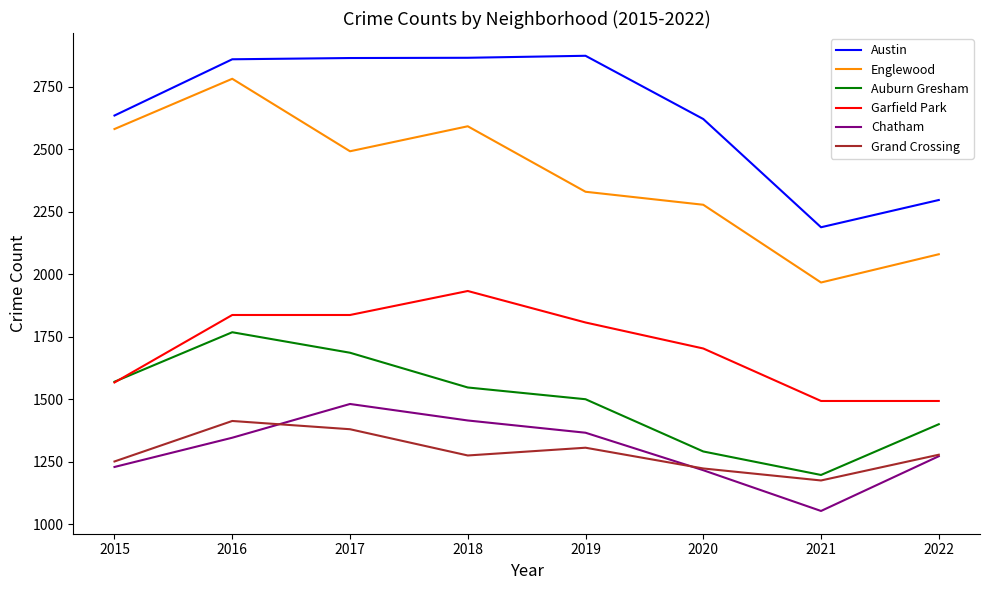

At which category does the chart reach its minimum across all series?

2021